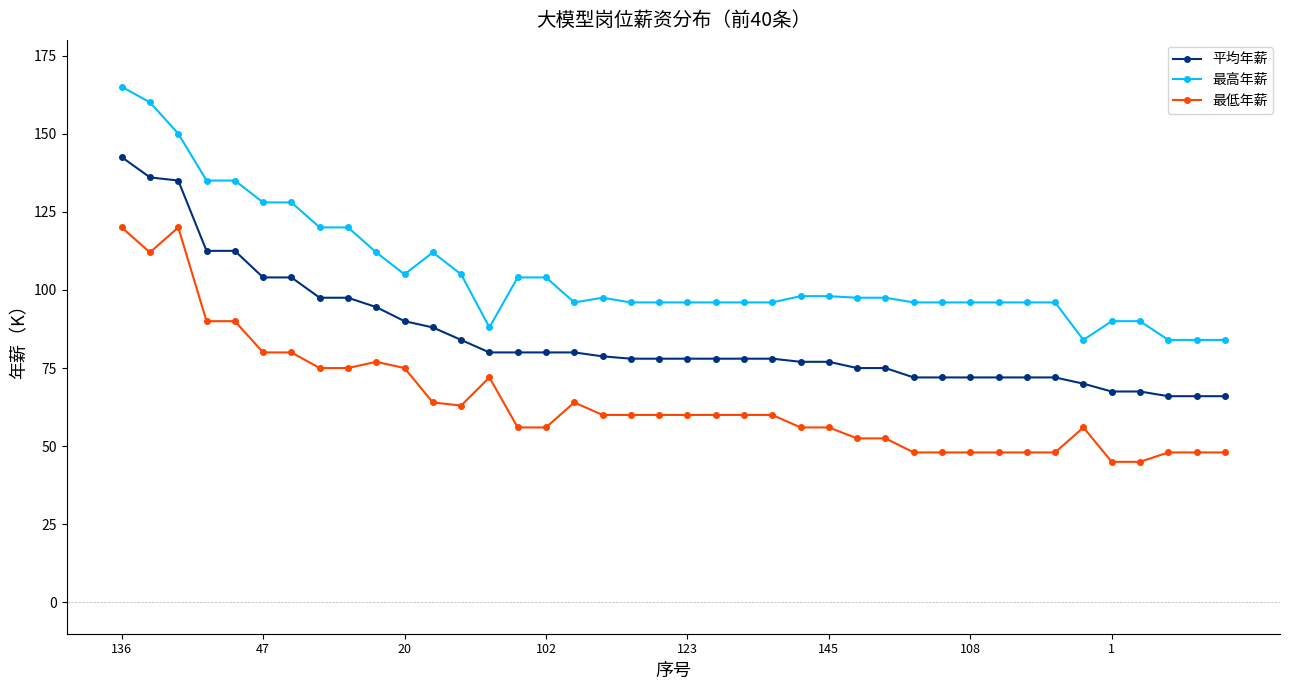

Count the number of data series in this chart.

3